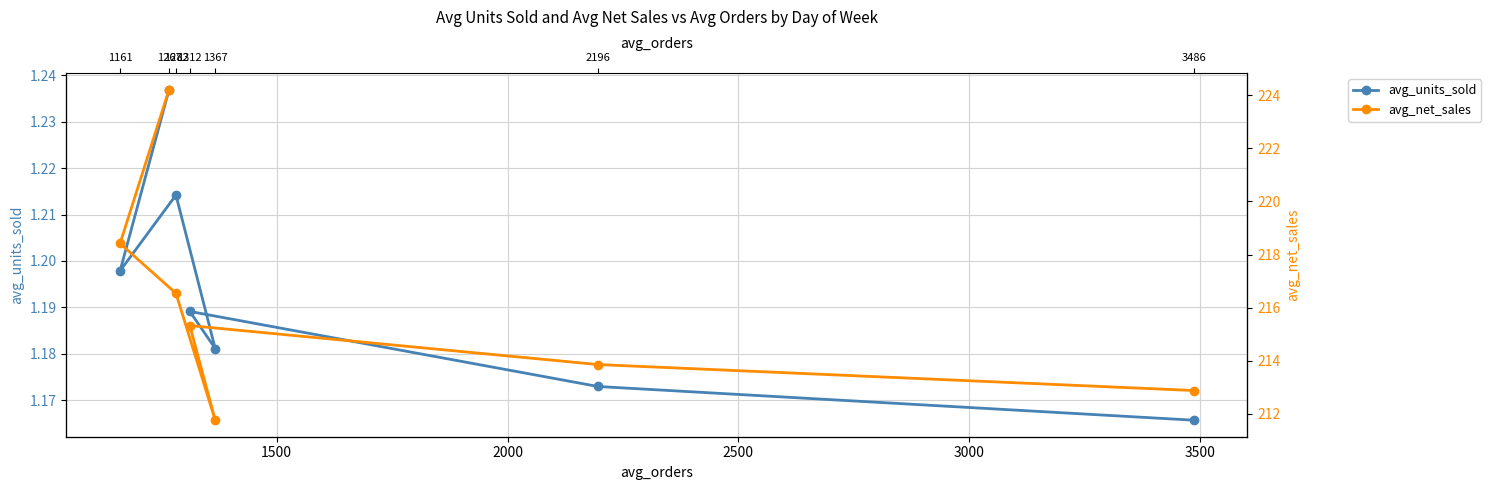

True or false: avg_units_sold and avg_net_sales cross at least once.

False